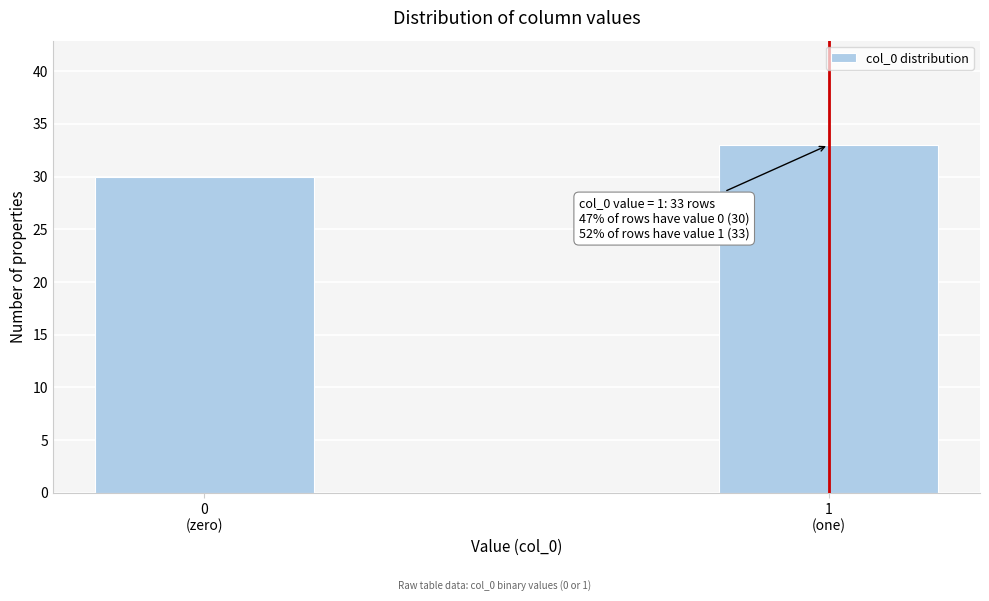

Reading right to left, transcribe all the data shown in this chart.

33	30